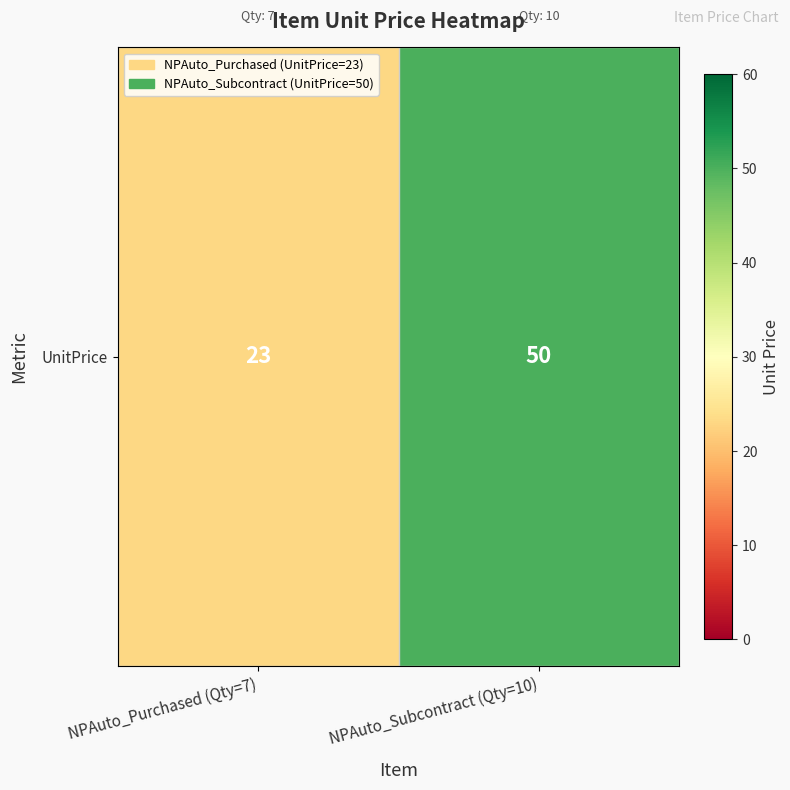

What is the difference between the maximum and minimum values?

27